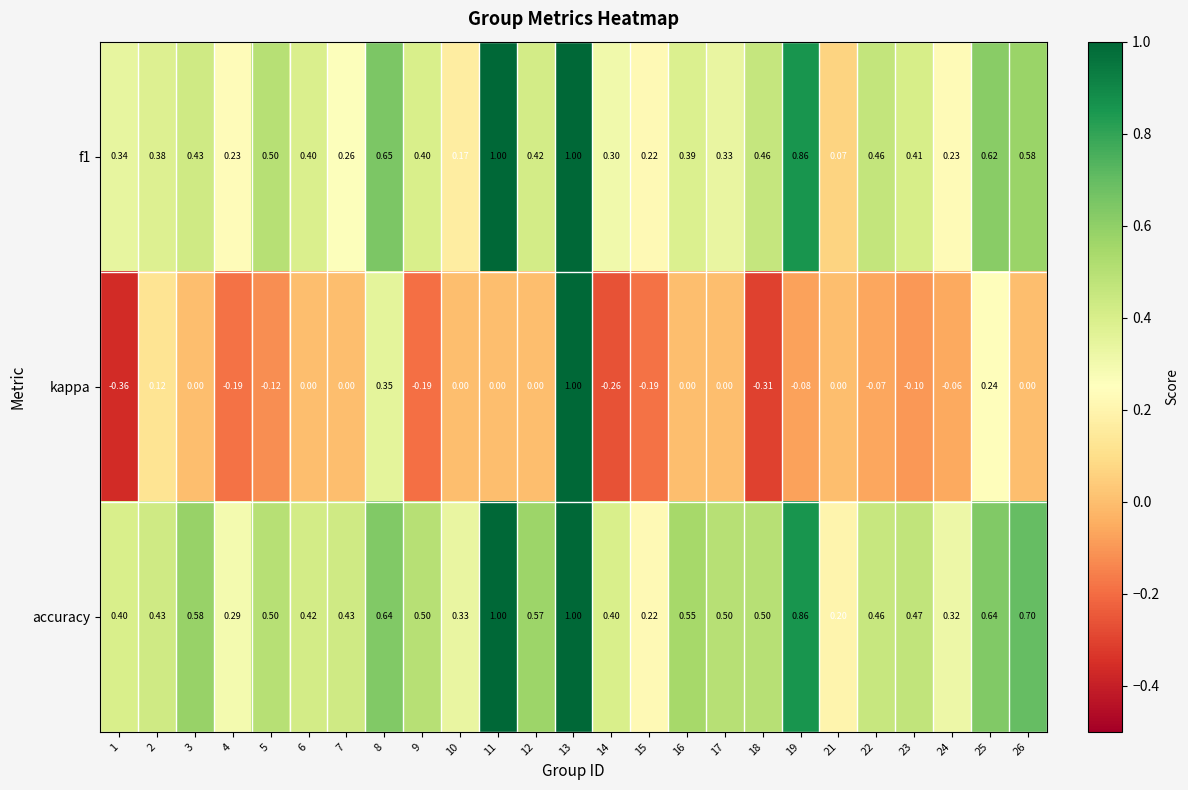

Which series has the widest spread of values?

kappa